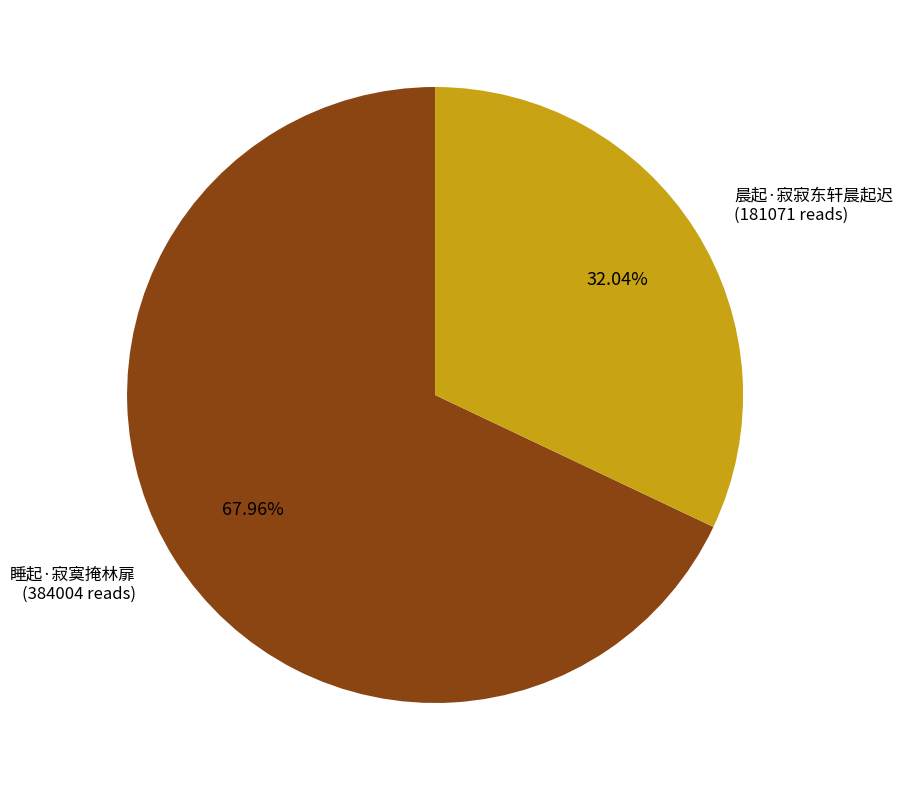

True or false: 晨起·寂寂东轩晨起迟 accounts for 32% of the total.

True